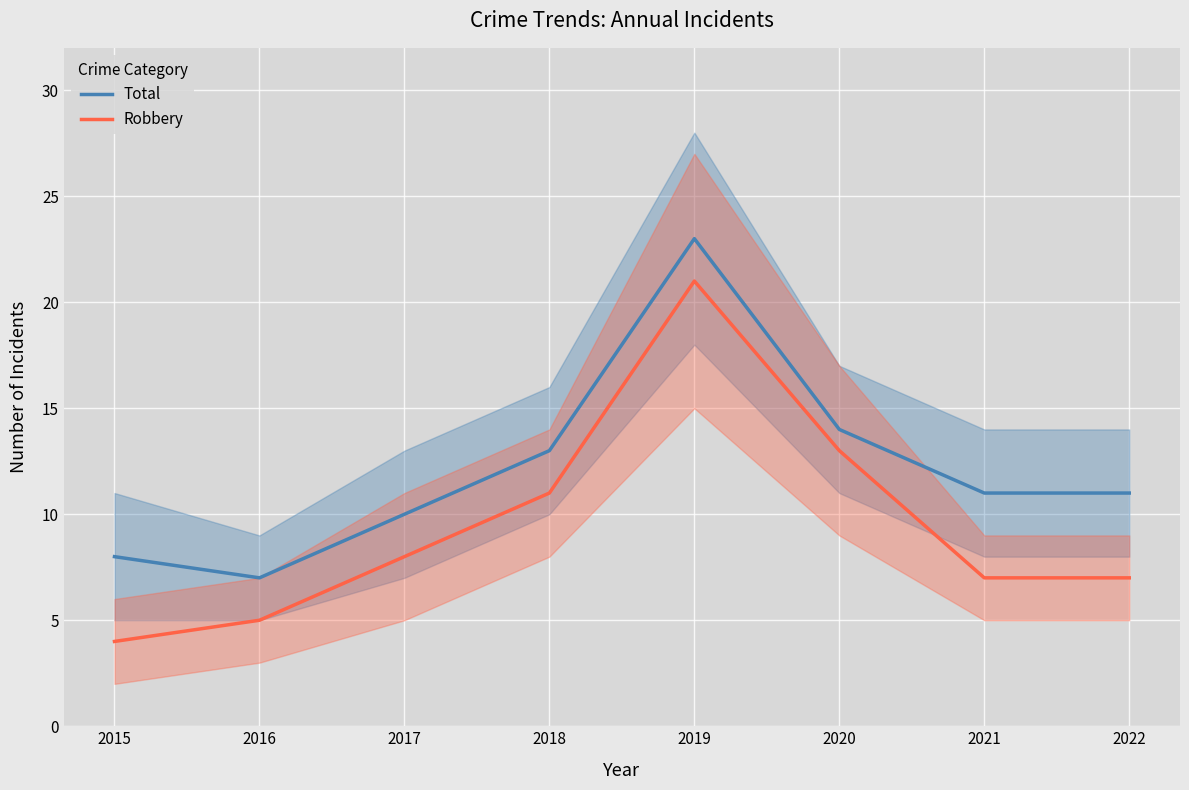

True or false: Robbery and Total cross at least once.

False